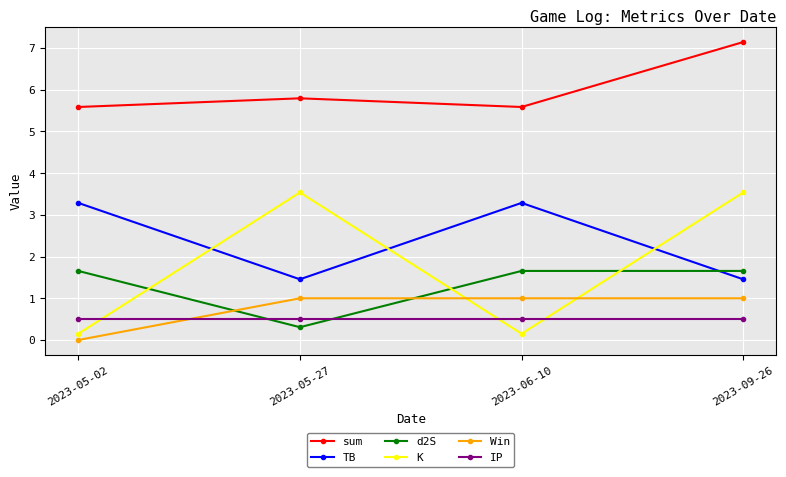

True or false: TB has a value of 1.5 at 2023-05-27.

True